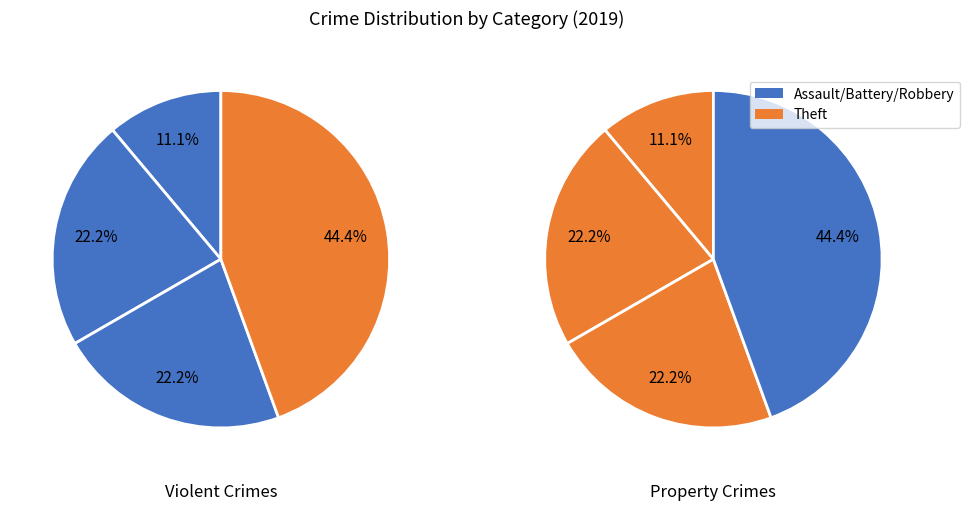

Combined, do Aggravated Assault and Robbery account for over 50%?

No